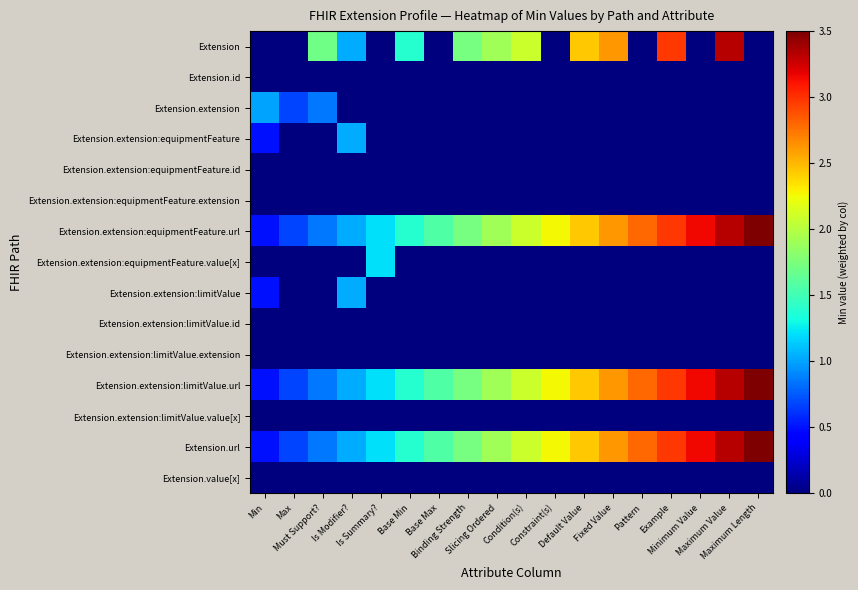

Which series changed the most between Constraint(s) and Maximum Value?

Extension